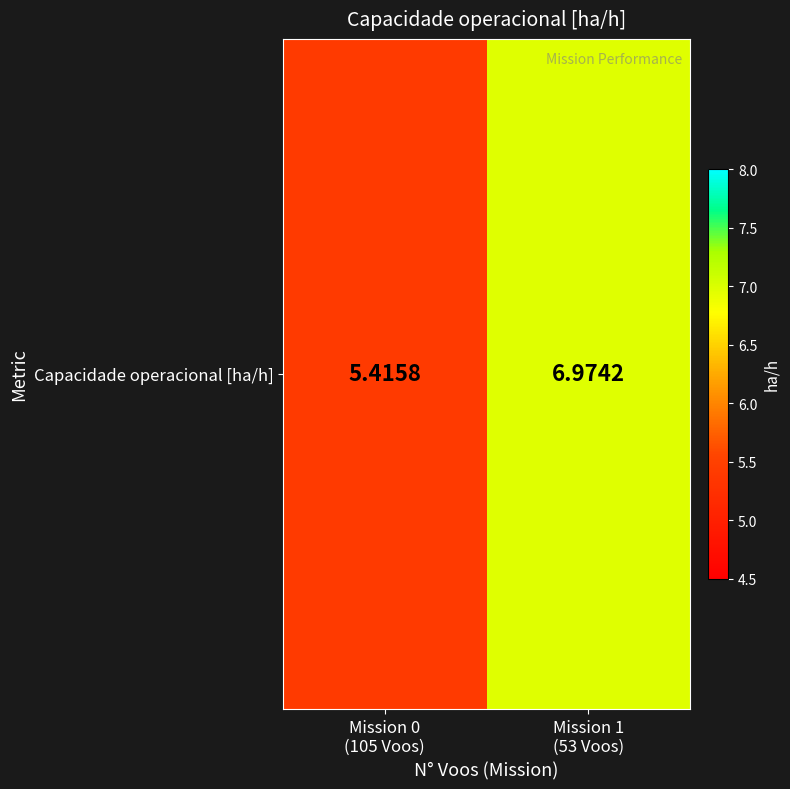

What is the minimum value shown in the chart?

5.4